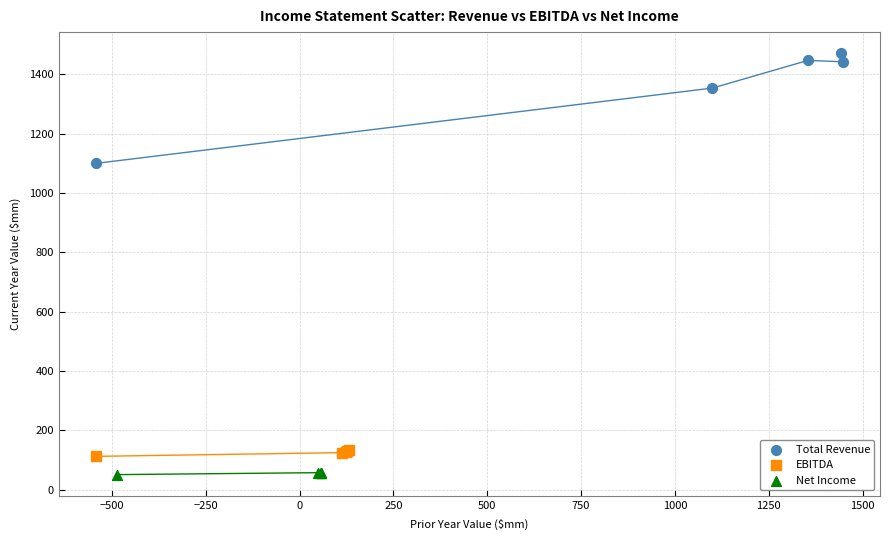

Which series reaches the maximum Y coordinate?

Total Revenue